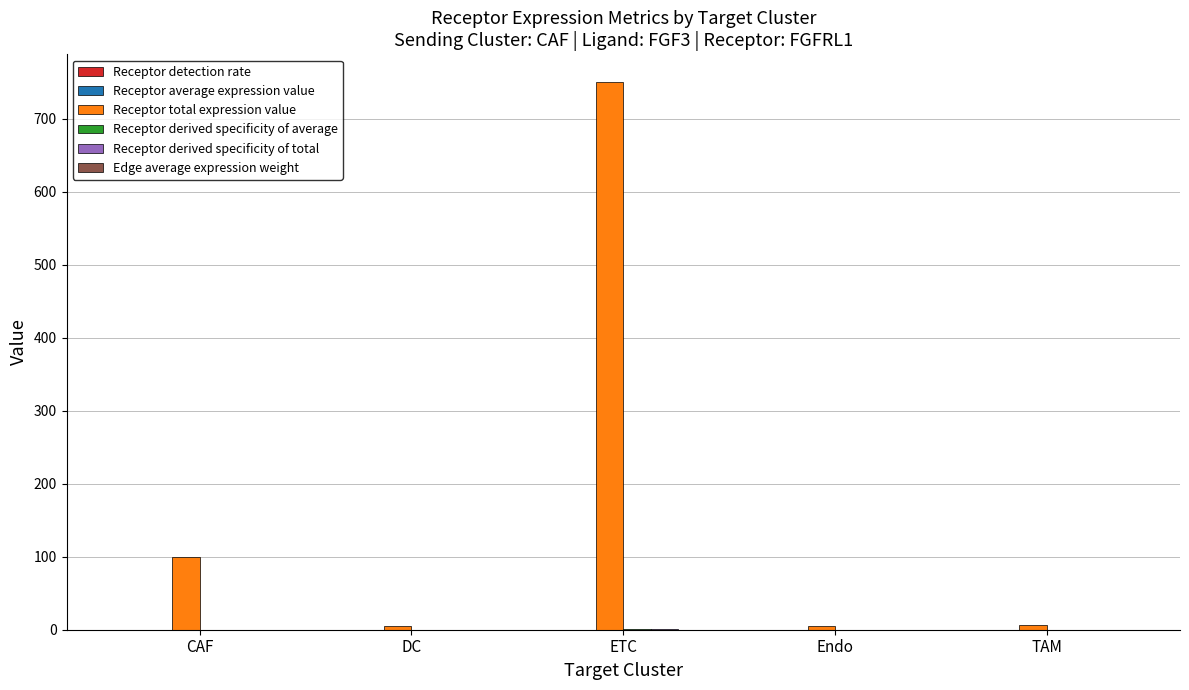

At which category is the sum across all series the highest?

ETC